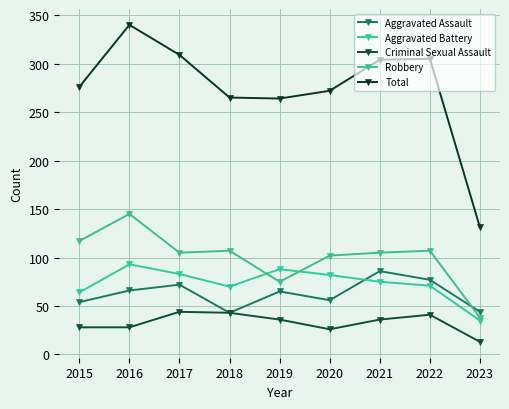

How many lines are shown in the chart?

5